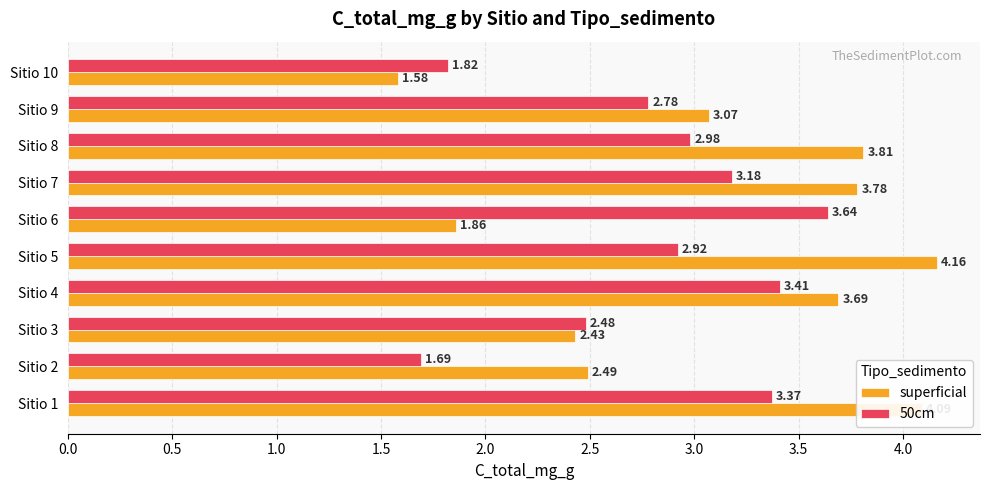

At which category does the chart reach its minimum across all series?

Sitio 10